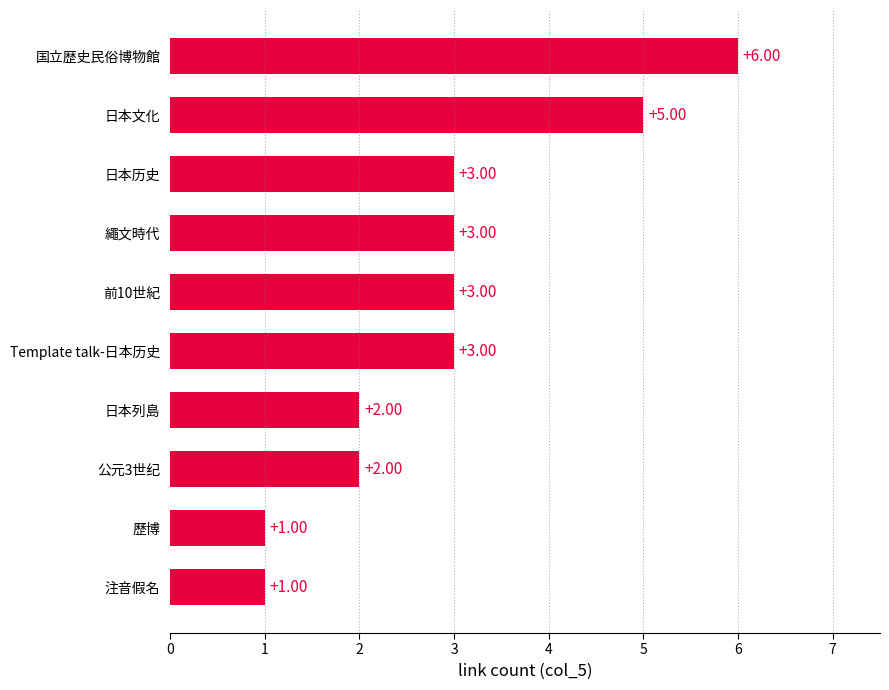

Does the chart contain any negative values?

No